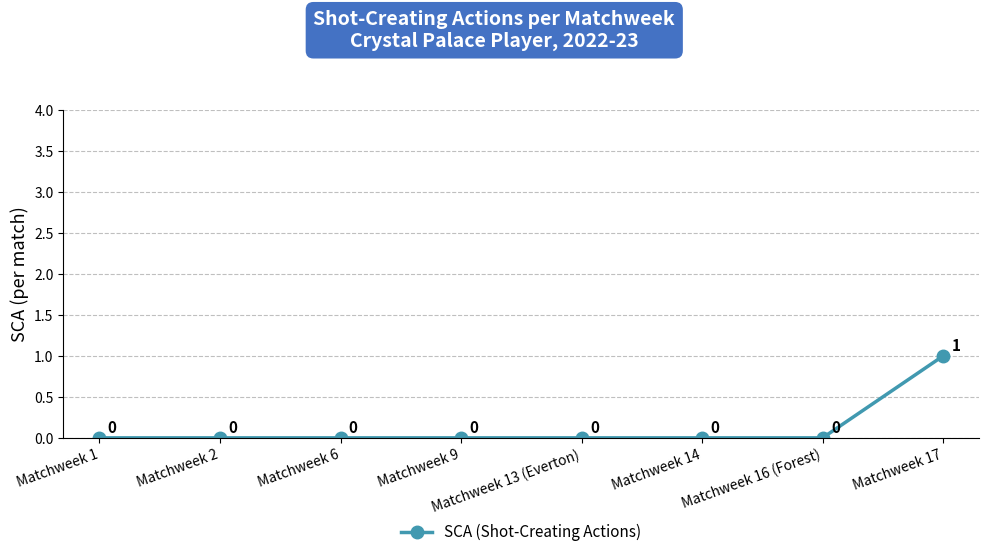

How many values are between 0 and 1?

8